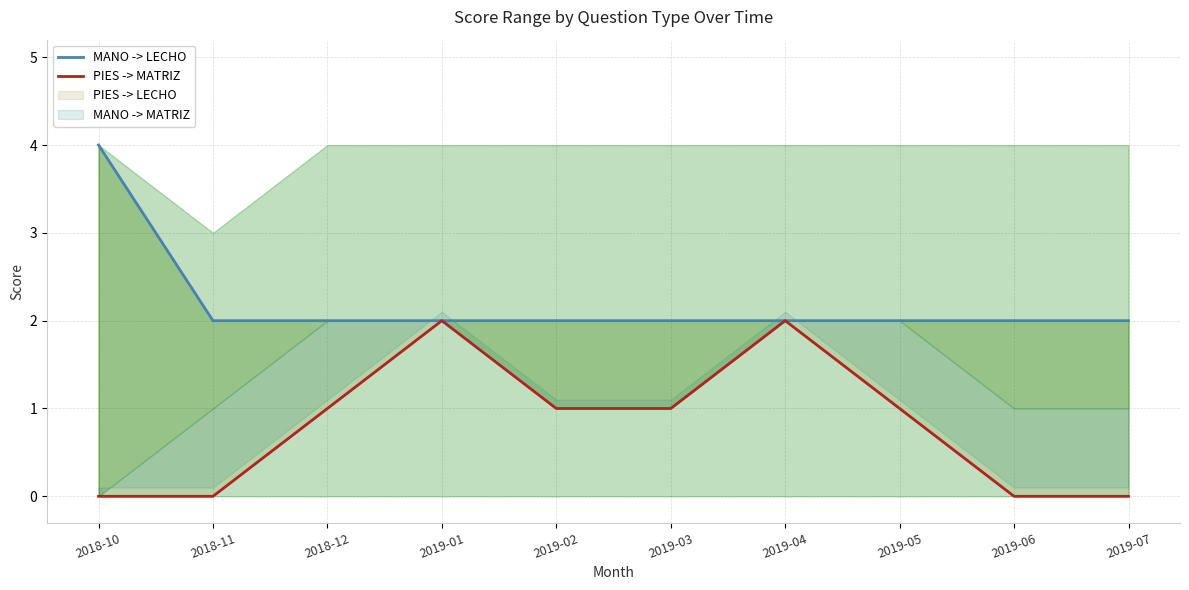

At which category does PIES -> MATRIZ reach its first local peak?

2019-01